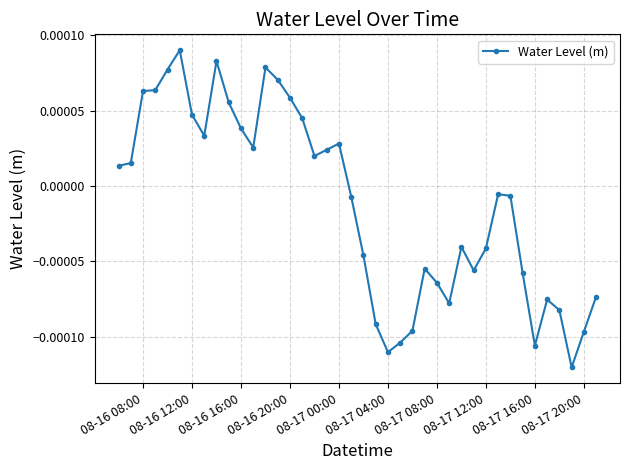

True or false: the data has more than 1 interior local peaks.

True